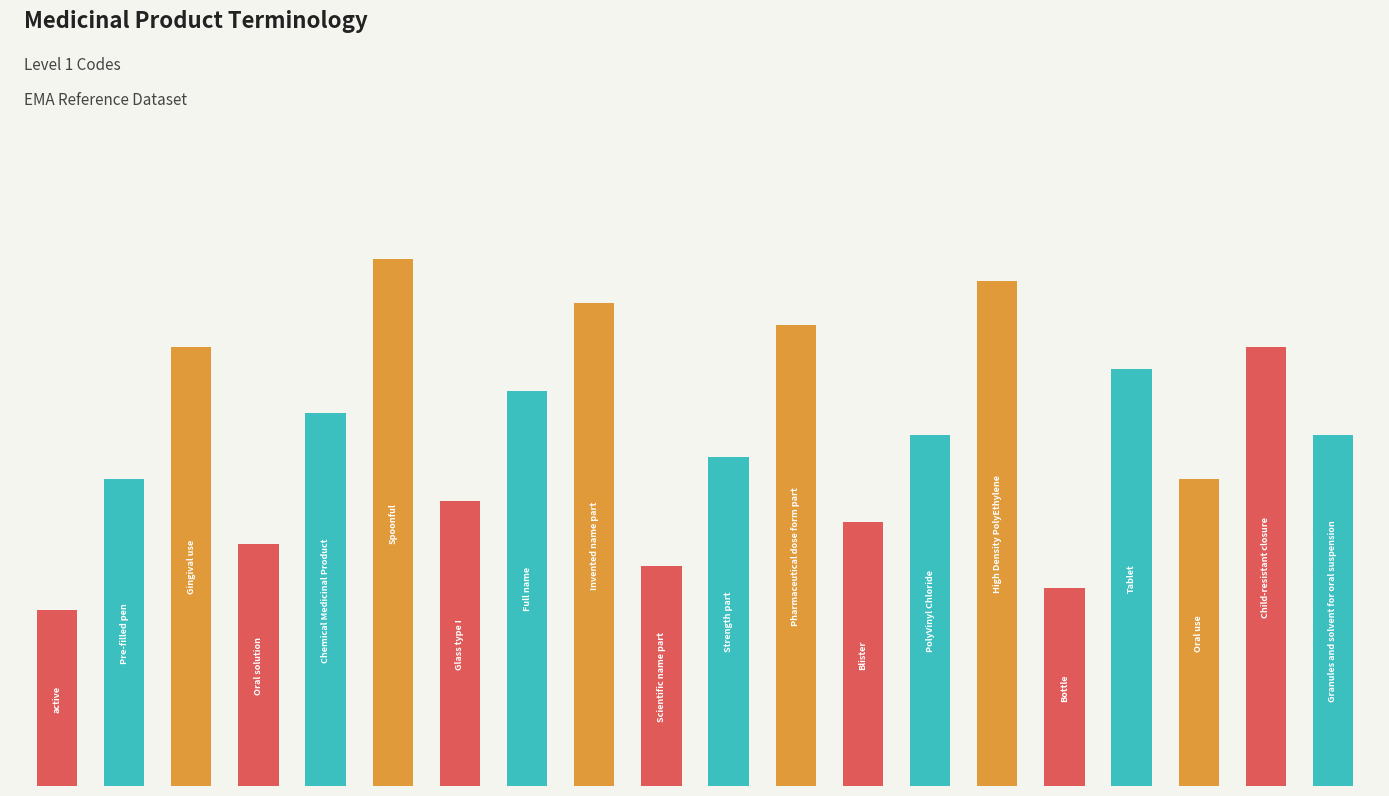

Does the chart contain any negative values?

No